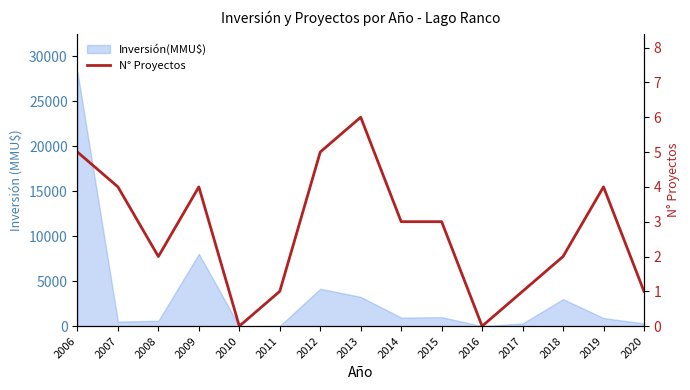

How many data points are less than 3?

7